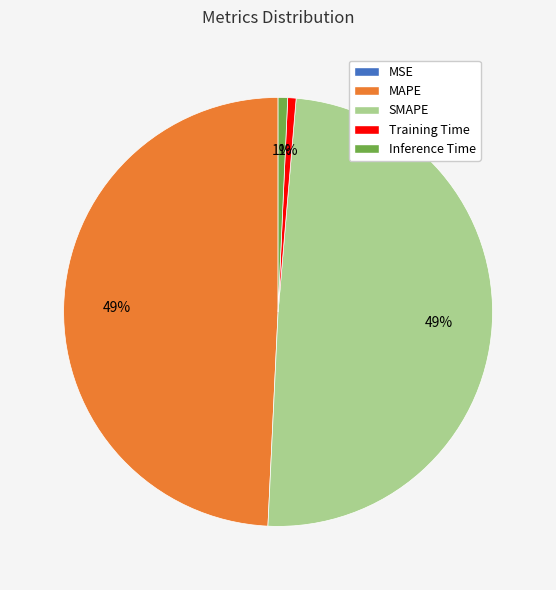

The MAPE slice represents 42% of the pie. True or false?

False